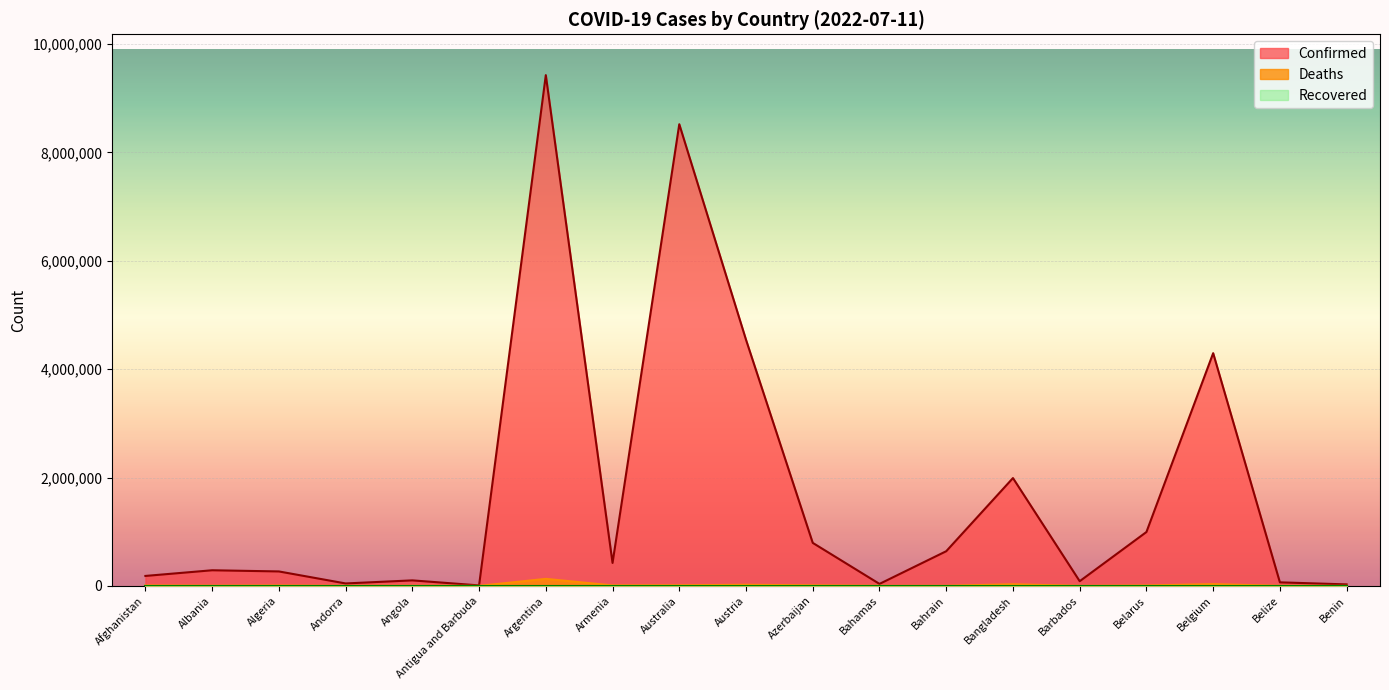

Is it true that Deaths equals 9717 at Azerbaijan?

True